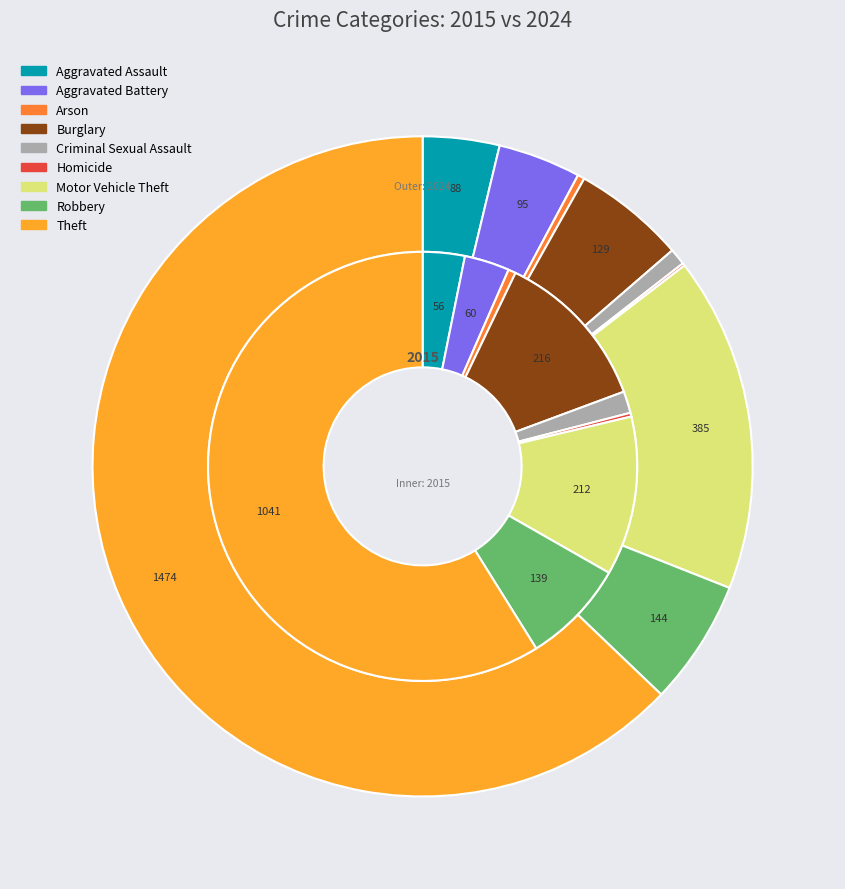

What is the smallest slice in the pie chart?

5